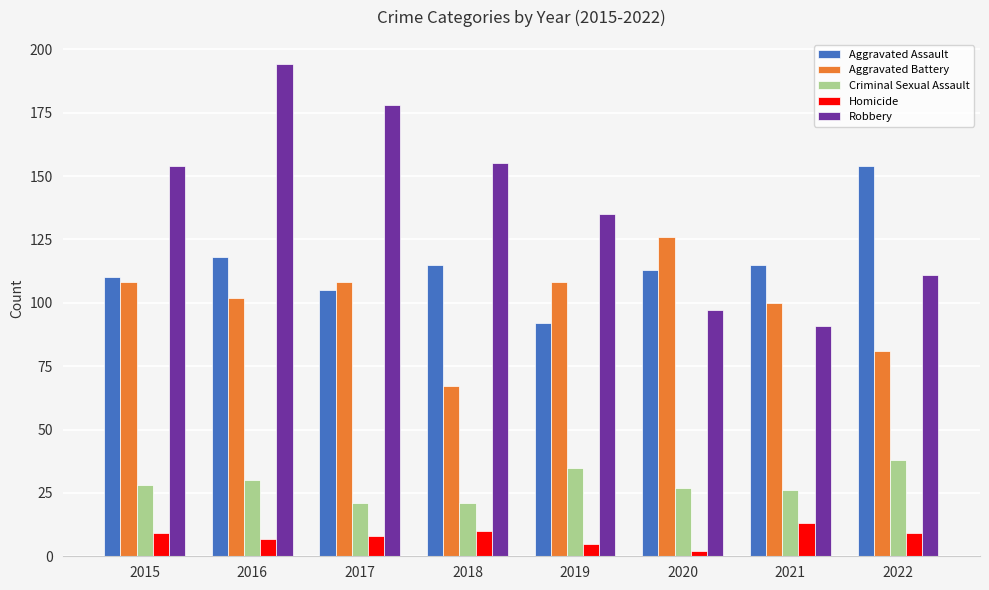

What is the sum of all Robbery values?

1115